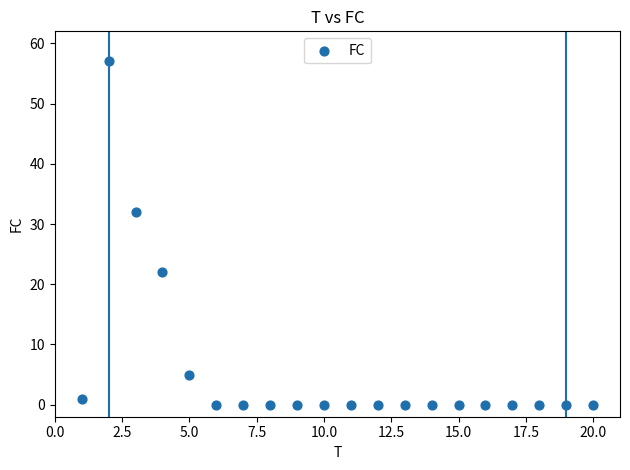

What Y value in the scatter plot is closest to 28?

32